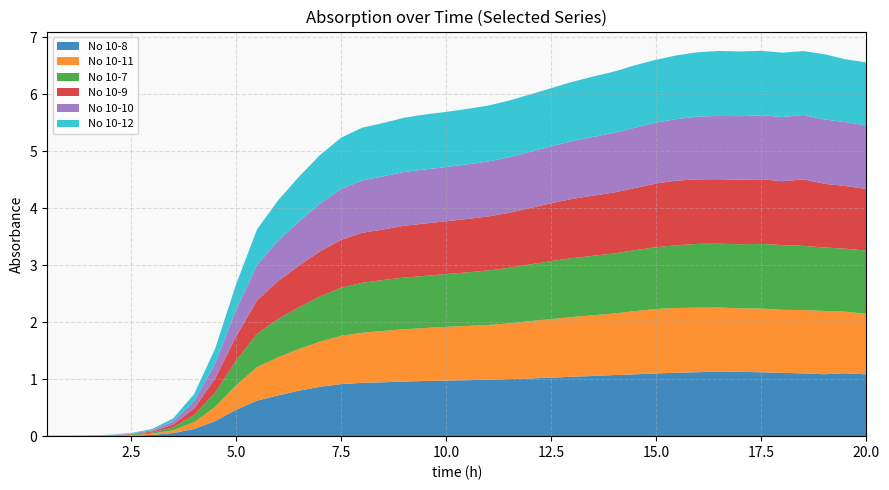

Reading right to left, extract all data points from this chart.

No 10-8: 20.0=1.1	19.5=1.1	19.0=1.1	18.5=1.1	18.0=1.1	17.5=1.1	17.0=1.1	16.5=1.1	16.0=1.1	15.5=1.1	15.0=1.1	14.5=1.1	14.0=1.1	13.5=1.1	13.0=1.0	12.5=1.0	12.0=1.0	11.5=1.0	11.0=1.0	10.5=1.0	10.0=1.0	9.5=1.0	9.0=1.0	8.5=0.9	8.0=0.9	7.5=0.9	7.0=0.9	6.5=0.8	6.0=0.7	5.5=0.6	5.0=0.5	4.5=0.3	4.0=0.1	3.5=0.1	3.0=0.0	2.5=0.0	2.0=0.0	1.5=0.0	1.0=0.0	0.5=0.0
No 10-11: 20.0=1.1	19.5=1.1	19.0=1.1	18.5=1.1	18.0=1.1	17.5=1.1	17.0=1.1	16.5=1.1	16.0=1.1	15.5=1.1	15.0=1.1	14.5=1.1	14.0=1.1	13.5=1.1	13.0=1.0	12.5=1.0	12.0=1.0	11.5=1.0	11.0=1.0	10.5=1.0	10.0=0.9	9.5=0.9	9.0=0.9	8.5=0.9	8.0=0.9	7.5=0.8	7.0=0.8	6.5=0.7	6.0=0.7	5.5=0.6	5.0=0.4	4.5=0.2	4.0=0.1	3.5=0.1	3.0=0.0	2.5=0.0	2.0=0.0	1.5=0.0	1.0=0.0	0.5=0.0
No 10-7: 20.0=1.1	19.5=1.1	19.0=1.1	18.5=1.1	18.0=1.1	17.5=1.1	17.0=1.1	16.5=1.1	16.0=1.1	15.5=1.1	15.0=1.1	14.5=1.1	14.0=1.1	13.5=1.0	13.0=1.0	12.5=1.0	12.0=1.0	11.5=1.0	11.0=1.0	10.5=0.9	10.0=0.9	9.5=0.9	9.0=0.9	8.5=0.9	8.0=0.9	7.5=0.8	7.0=0.8	6.5=0.7	6.0=0.7	5.5=0.6	5.0=0.4	4.5=0.3	4.0=0.1	3.5=0.1	3.0=0.0	2.5=0.0	2.0=0.0	1.5=0.0	1.0=0.0	0.5=0.0
No 10-9: 20.0=1.1	19.5=1.1	19.0=1.1	18.5=1.2	18.0=1.1	17.5=1.1	17.0=1.1	16.5=1.1	16.0=1.1	15.5=1.1	15.0=1.1	14.5=1.1	14.0=1.1	13.5=1.1	13.0=1.0	12.5=1.0	12.0=1.0	11.5=1.0	11.0=0.9	10.5=0.9	10.0=0.9	9.5=0.9	9.0=0.9	8.5=0.9	8.0=0.9	7.5=0.8	7.0=0.8	6.5=0.7	6.0=0.7	5.5=0.6	5.0=0.4	4.5=0.2	4.0=0.1	3.5=0.0	3.0=0.0	2.5=0.0	2.0=0.0	1.5=0.0	1.0=0.0	0.5=0.0
No 10-10: 20.0=1.1	19.5=1.1	19.0=1.1	18.5=1.1	18.0=1.1	17.5=1.1	17.0=1.1	16.5=1.1	16.0=1.1	15.5=1.1	15.0=1.1	14.5=1.1	14.0=1.0	13.5=1.0	13.0=1.0	12.5=1.0	12.0=1.0	11.5=1.0	11.0=1.0	10.5=1.0	10.0=1.0	9.5=0.9	9.0=0.9	8.5=0.9	8.0=0.9	7.5=0.9	7.0=0.8	6.5=0.8	6.0=0.7	5.5=0.6	5.0=0.5	4.5=0.3	4.0=0.1	3.5=0.1	3.0=0.0	2.5=0.0	2.0=0.0	1.5=0.0	1.0=0.0	0.5=0.0
No 10-12: 20.0=1.1	19.5=1.1	19.0=1.1	18.5=1.1	18.0=1.1	17.5=1.1	17.0=1.1	16.5=1.1	16.0=1.1	15.5=1.1	15.0=1.1	14.5=1.1	14.0=1.1	13.5=1.1	13.0=1.0	12.5=1.0	12.0=1.0	11.5=1.0	11.0=1.0	10.5=1.0	10.0=1.0	9.5=1.0	9.0=1.0	8.5=0.9	8.0=0.9	7.5=0.9	7.0=0.9	6.5=0.8	6.0=0.7	5.5=0.6	5.0=0.5	4.5=0.3	4.0=0.1	3.5=0.1	3.0=0.0	2.5=0.0	2.0=0.0	1.5=0.0	1.0=0.0	0.5=0.0